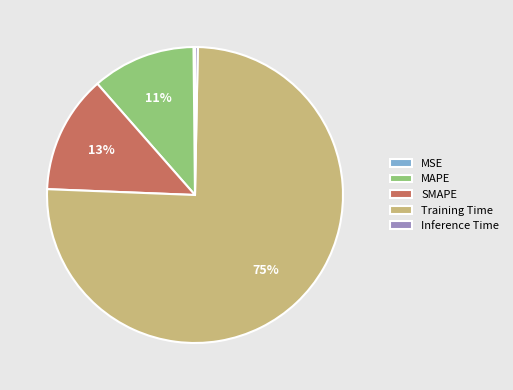

Which has a higher value, Inference Time or MAPE?

MAPE